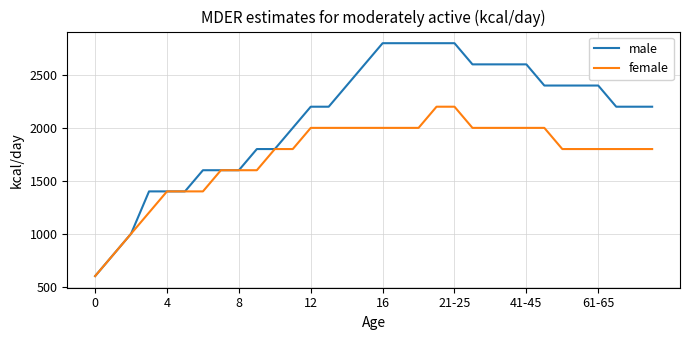

Which series has the largest total across all categories?

male